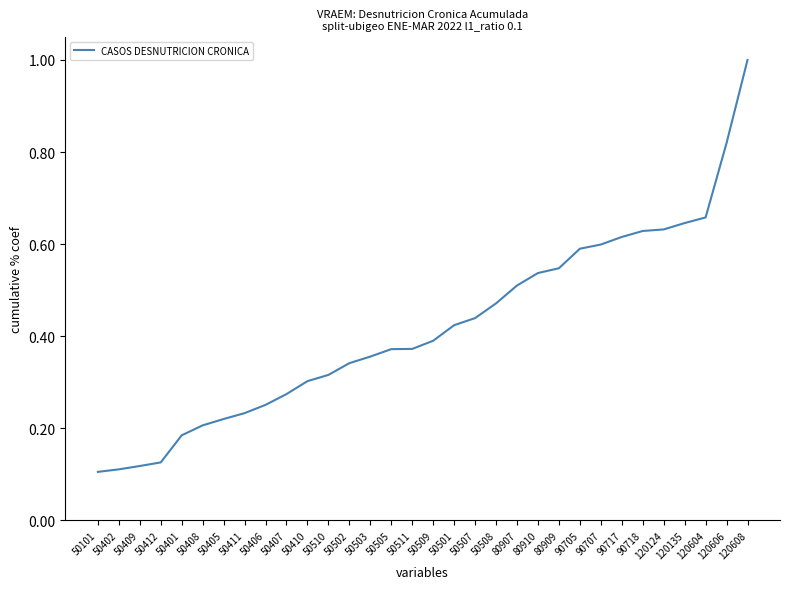

Between 50402 and 120135, which is larger?

120135